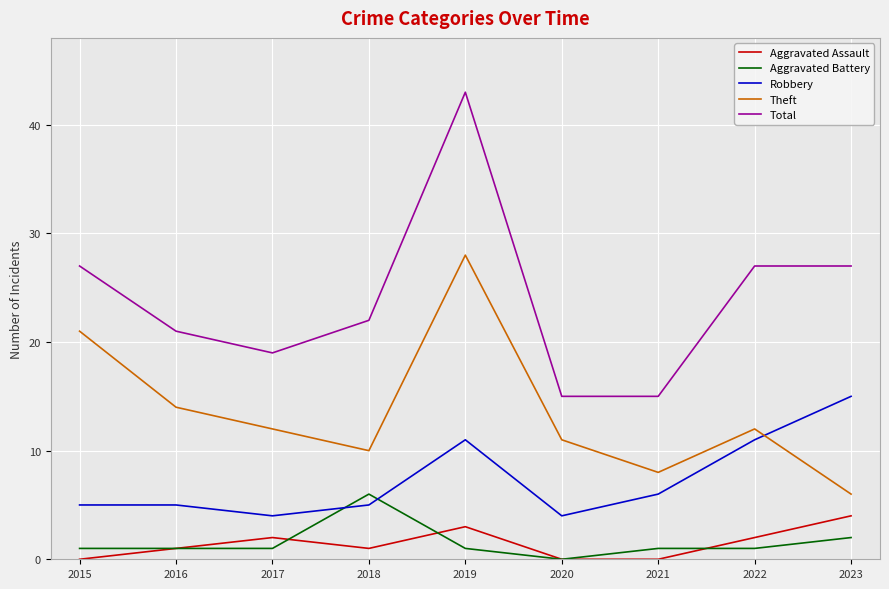

The Theft series shows 4 at 2020. True or false?

False